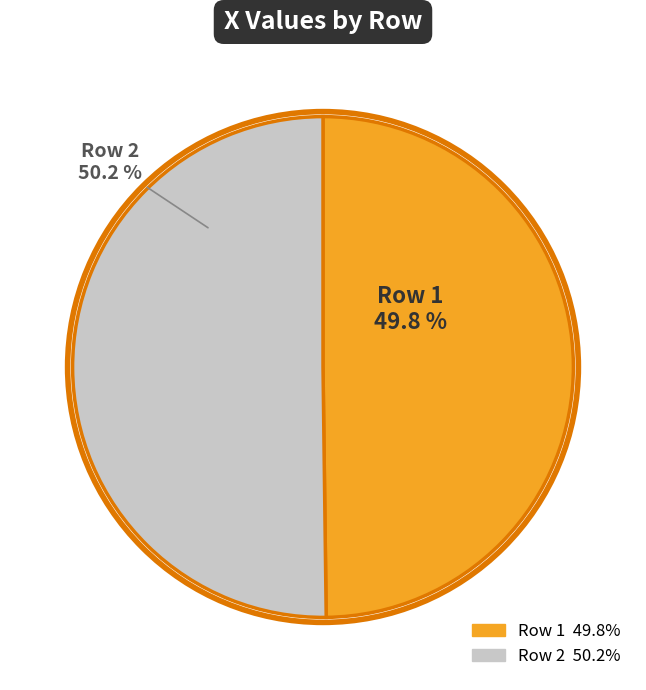

How many slices are in this pie chart?

2